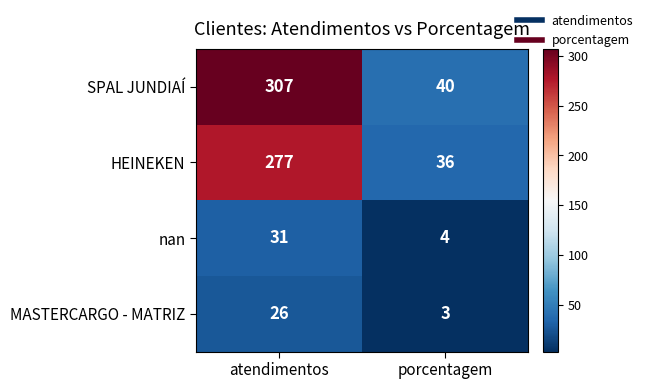

What value does the HEINEKEN series have at atendimentos?

277